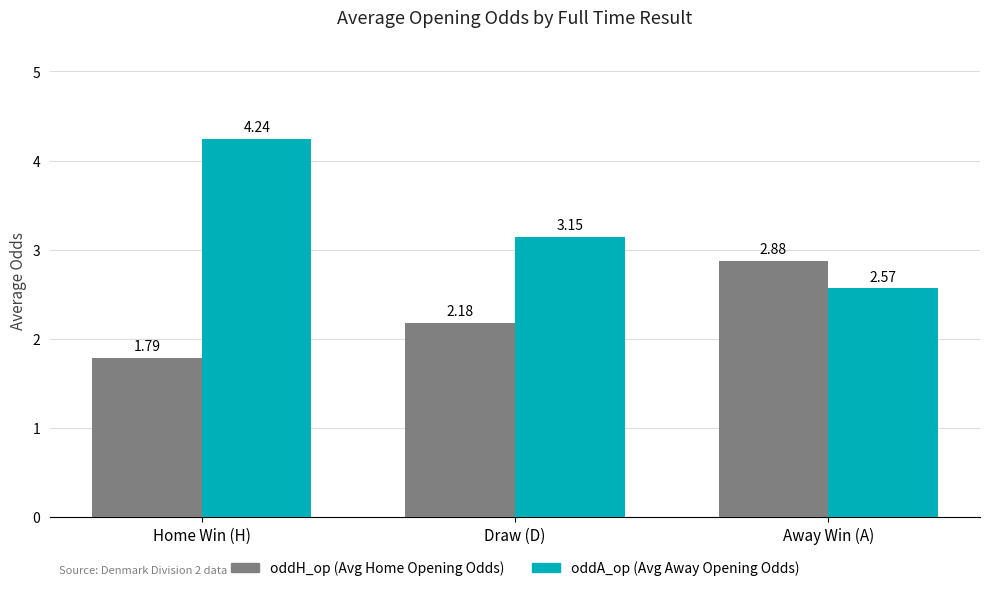

What is the difference between the highest and lowest values at Draw (D)?

1.0